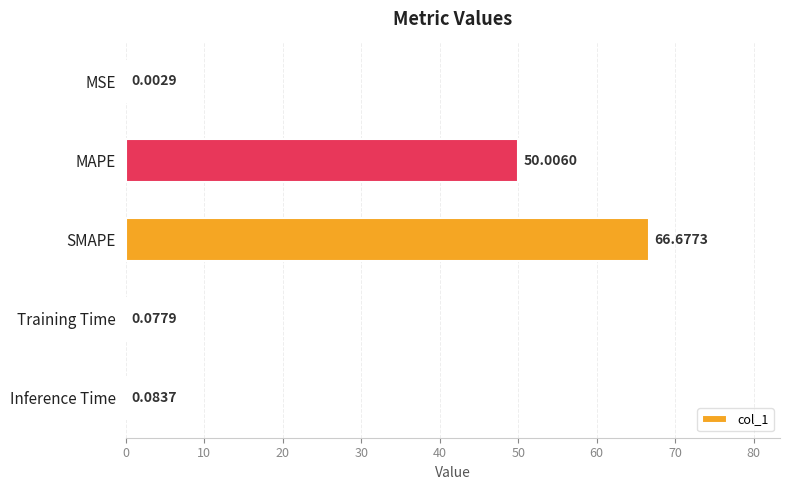

Are the bars grouped side by side (vs. stacked)?

No